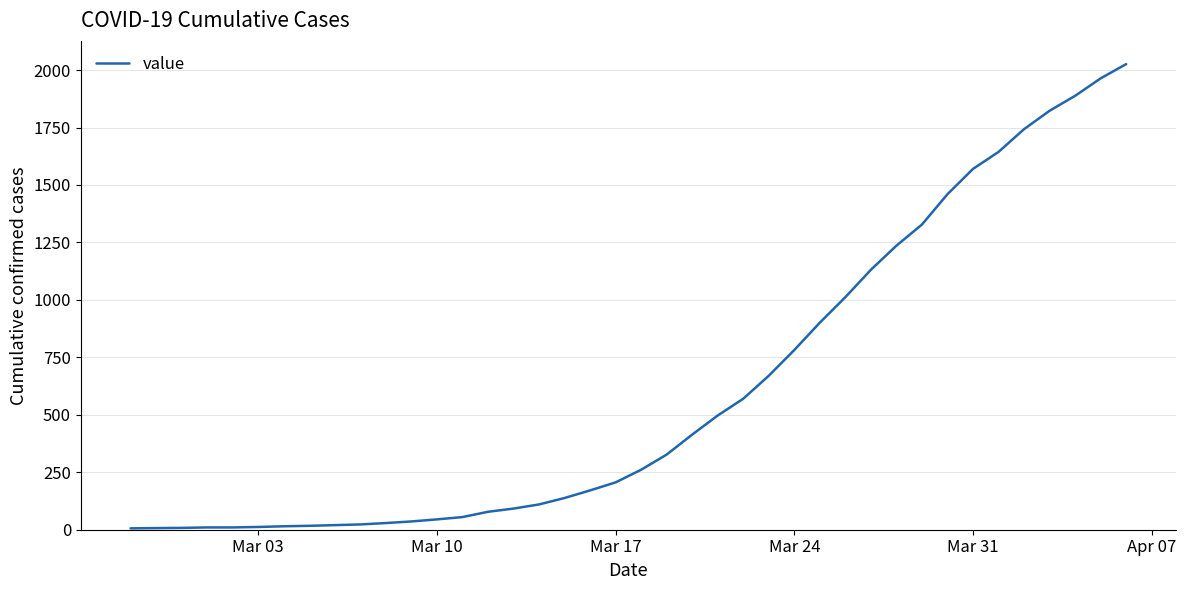

What is the greatest value displayed?

2026